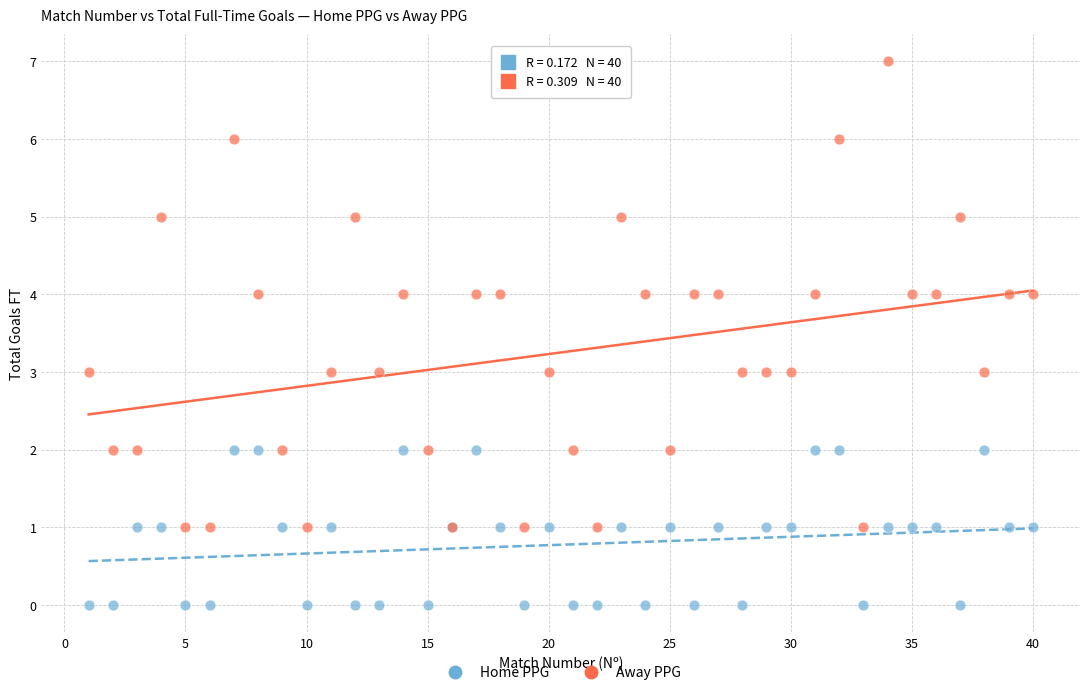

Which series contains the lowest Y value?

Home PPG